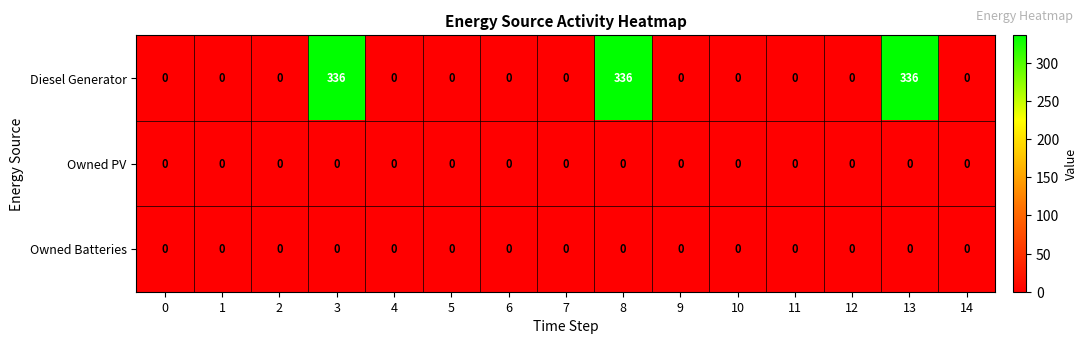

What is the difference between the maximum and minimum values in the Diesel Generator series?

336